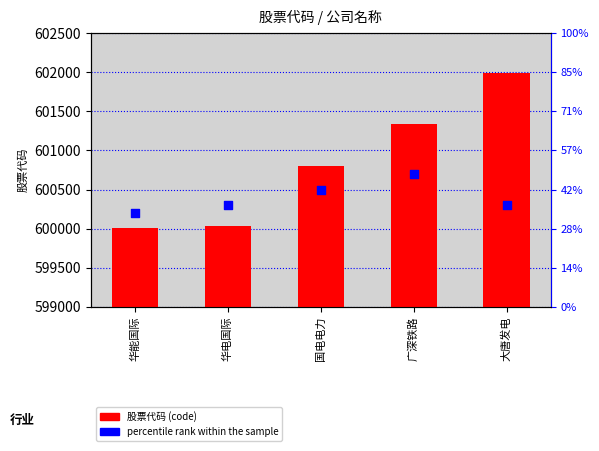

Is the value of percentile rank within the sample at 华能国际 greater than the value of code at 国电电力?

No